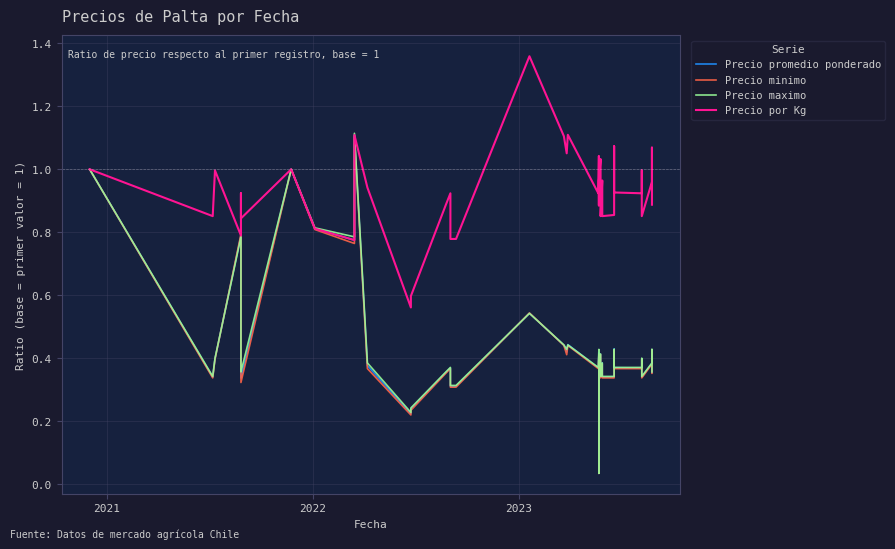

What is the value of the Precio maximo point at the 39th from the left?

0.4